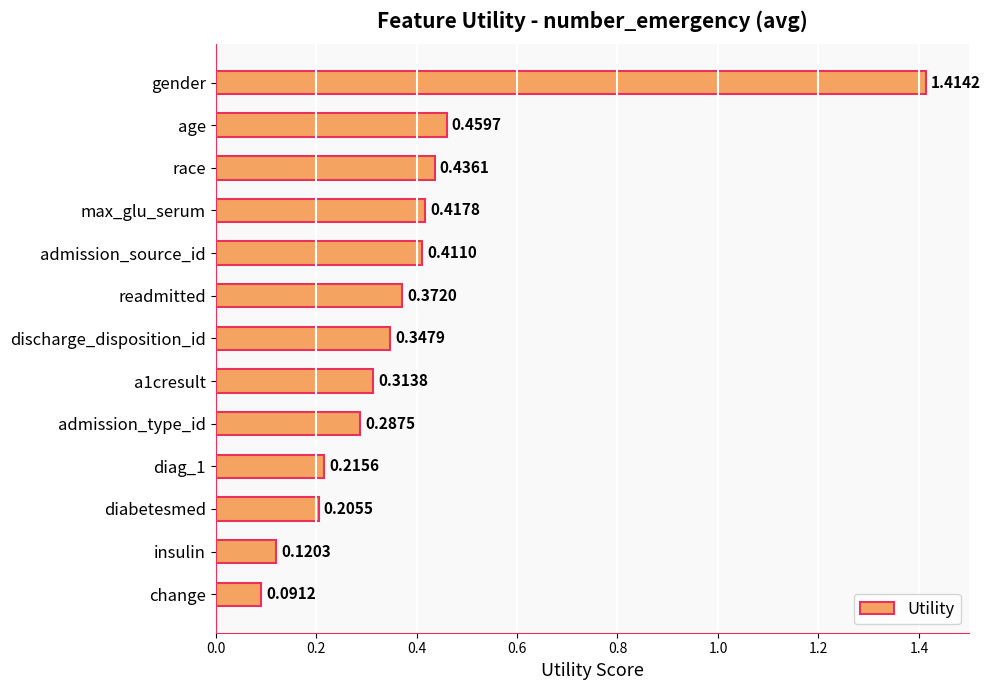

List the labels in order of value, smallest first.

change, insulin, diabetesmed, diag_1, admission_type_id, a1cresult, discharge_disposition_id, readmitted, admission_source_id, max_glu_serum, race, age, gender